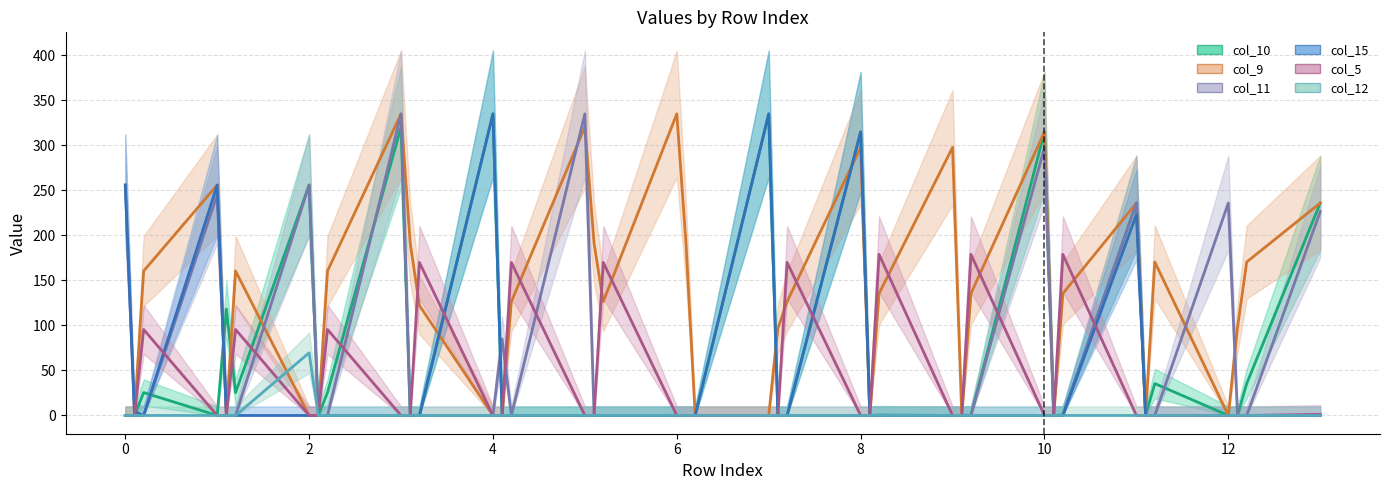

Reading left to right, what are all the values shown in this chart?

col_10: 0.0	0.0	25.5	0.0	118.2	25.5	256.0	0.0	25.5	320.4	0.0	0.0	335.0	0.0	0.0	0.0	0.0	0.0	0.0	0.0	0.0	335.0	0.0	0.0	315.0	0.0	0.5	0.0	0.0	0.5	315.0	0.0	0.5	236.0	0.0	35.5	0.0	0.0	35.5	236.0
col_9: 0.0	0.0	160.5	256.0	0.0	160.5	0.0	0.0	160.5	335.0	191.1	122.3	0.0	0.0	126.5	320.4	191.1	126.5	335.0	191.1	0.0	0.0	96.6	126.5	297.8	0.0	135.5	297.8	0.0	135.5	315.0	0.0	135.5	236.0	0.0	170.5	0.0	97.8	170.5	236.0
col_11: 256.0	0.0	0.0	245.2	0.0	0.0	256.0	0.0	0.0	335.0	0.0	0.0	0.0	85.0	0.0	335.0	0.0	0.0	0.0	0.0	0.0	0.0	0.0	0.0	0.0	0.0	0.0	0.0	0.0	0.0	297.8	0.0	0.0	236.0	0.0	0.0	236.0	0.0	0.0	226.5
col_15: 256.0	4.5	0.0	256.0	0.0	0.0	0.0	0.0	0.0	0.0	0.0	0.0	335.0	0.0	0.0	0.0	0.0	0.0	0.0	0.0	0.0	335.0	0.0	0.0	315.0	0.0	0.0	0.0	0.0	0.0	0.0	0.0	0.0	223.1	0.0	0.0	0.0	0.0	0.0	0.0
col_5: 0.0	0.0	95.5	0.0	0.0	95.5	0.0	0.0	95.5	0.0	0.0	170.0	0.0	0.0	170.0	0.0	0.0	170.0	0.0	0.0	0.0	0.0	0.0	170.0	0.0	0.0	179.0	0.0	0.0	179.0	0.0	0.0	179.0	0.0	0.0	0.0	0.0	0.0	0.0	1.2
col_12: 0.0	0.0	0.0	0.0	0.0	0.0	69.6	0.0	0.0	0.0	0.0	0.0	0.0	0.0	0.0	0.0	0.0	0.0	0.0	0.0	0.0	0.0	0.0	0.0	0.0	0.0	0.0	0.0	0.0	0.0	0.0	0.0	0.0	0.0	0.0	0.0	0.0	0.0	0.0	0.0